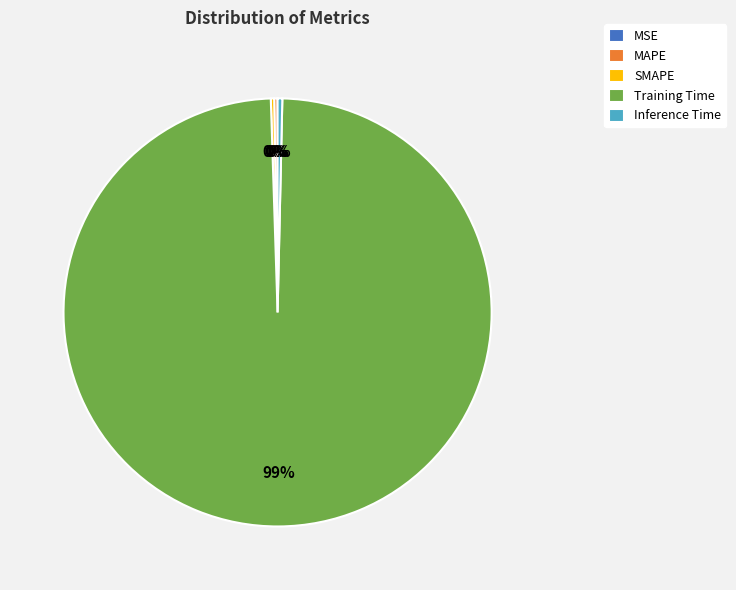

Which category has the biggest portion of the pie?

Training Time